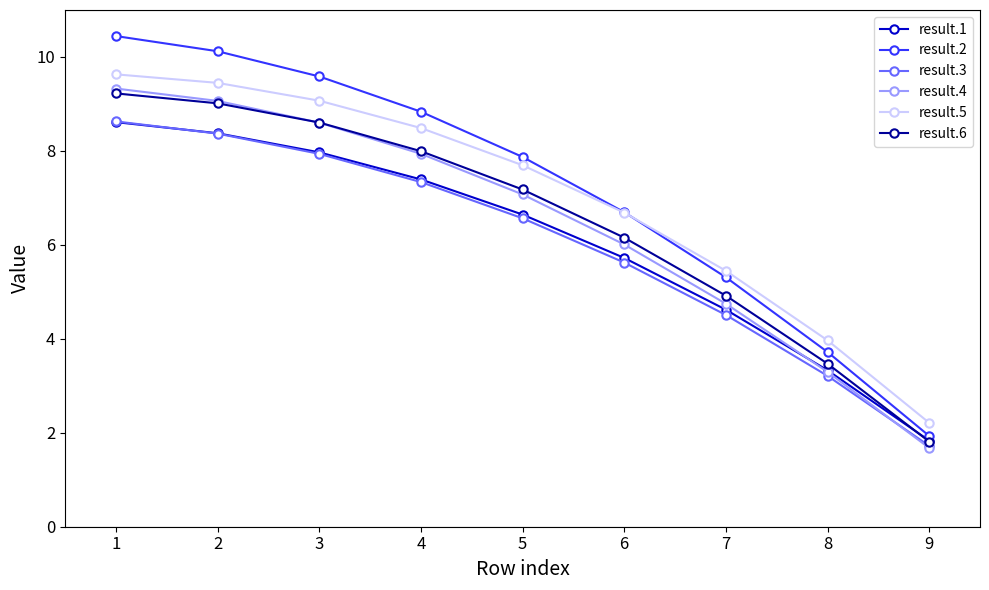

The result.6 series shows 3.7 at 4. True or false?

False